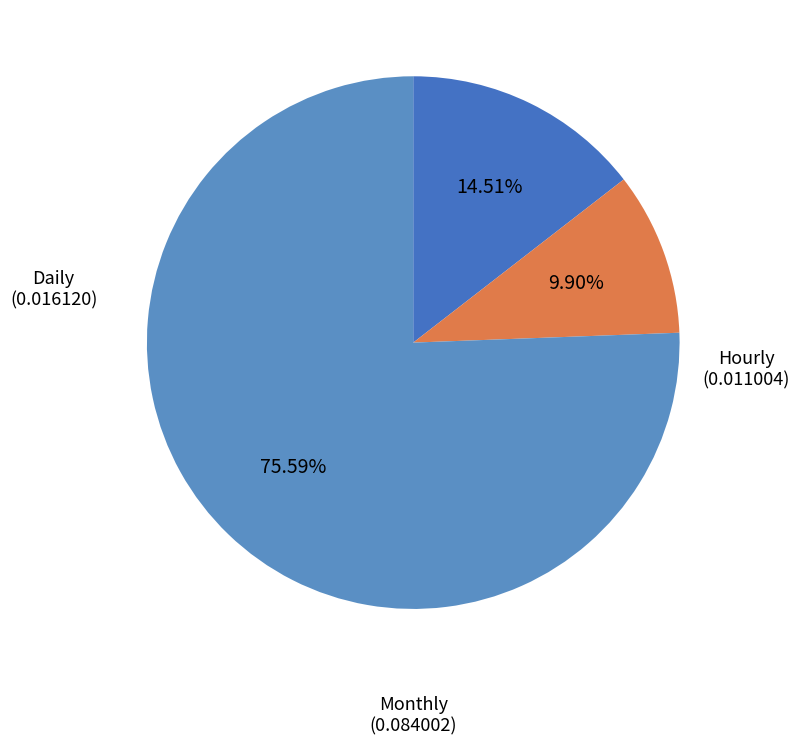

Combined, what portion of the pie is Monthly and Daily?

90.1%